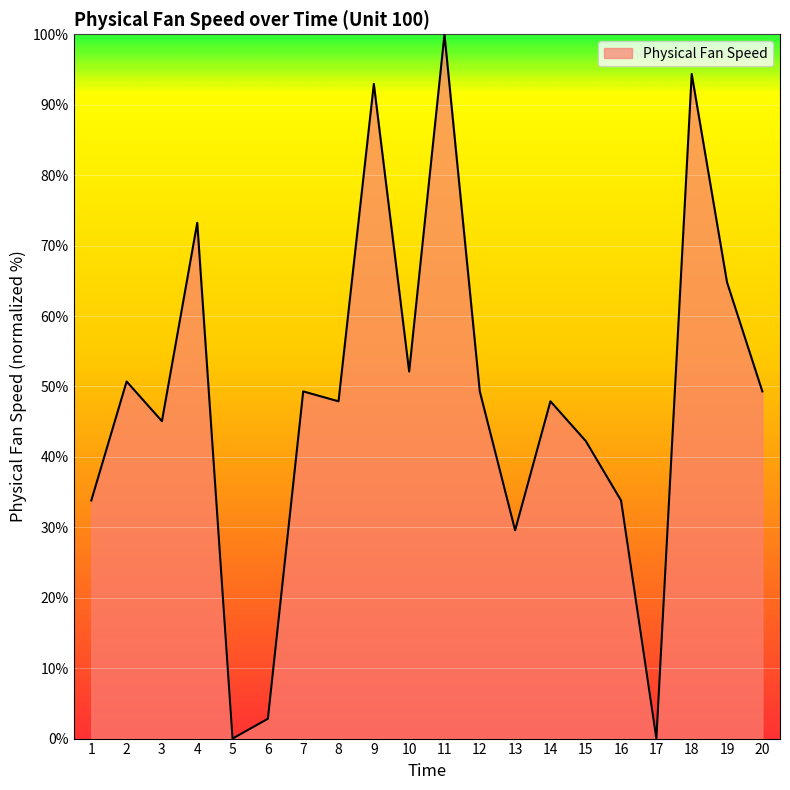

Reading left to right, list all the values displayed in this chart.

1=33.8	2=50.7	3=45.1	4=73.2	5=0.0	6=2.8	7=49.3	8=47.9	9=93.0	10=52.1	11=100.0	12=49.3	13=29.6	14=47.9	15=42.3	16=33.8	17=0.0	18=94.4	19=64.8	20=49.3